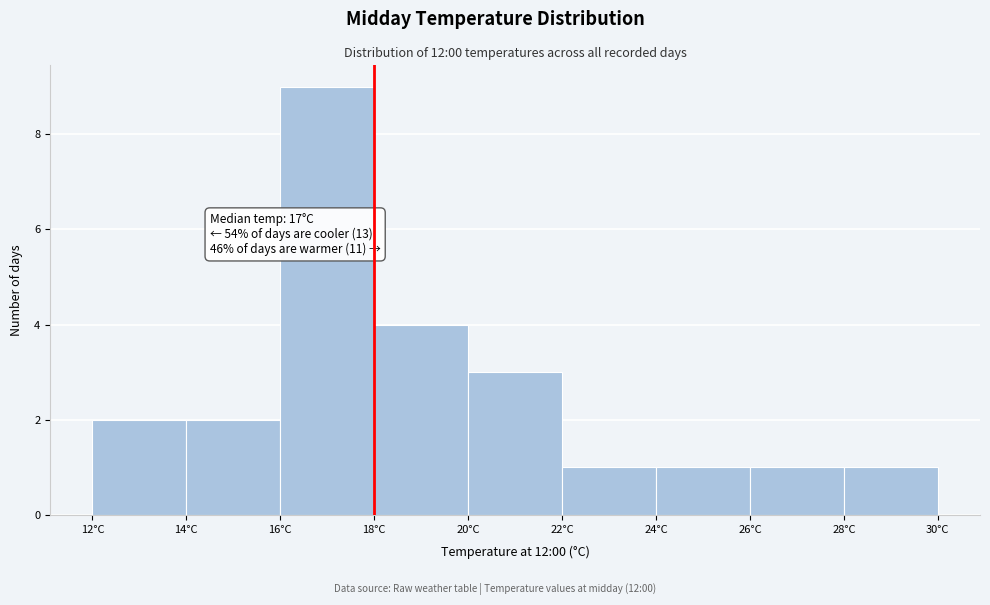

Over which range of the x-axis is the bar tallest?

16 to 18